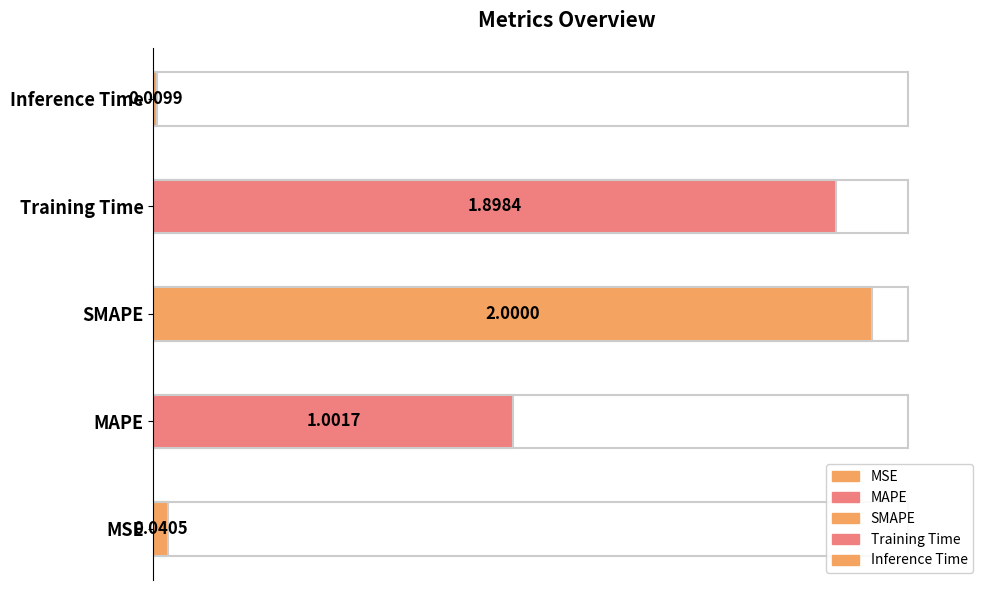

Reading right to left, transcribe all the data shown in this chart.

Inference Time=0.0	Training Time=1.9	SMAPE=2.0	MAPE=1.0	MSE=0.0